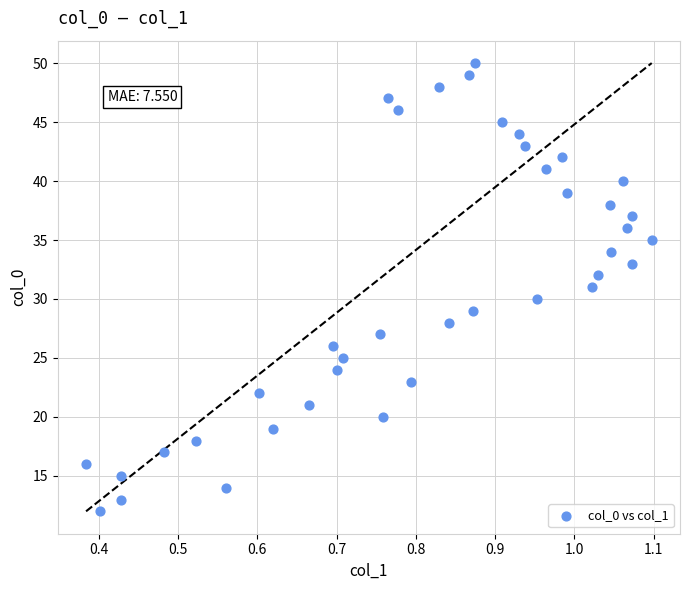

What is the range of Y values (max minus min)?

38